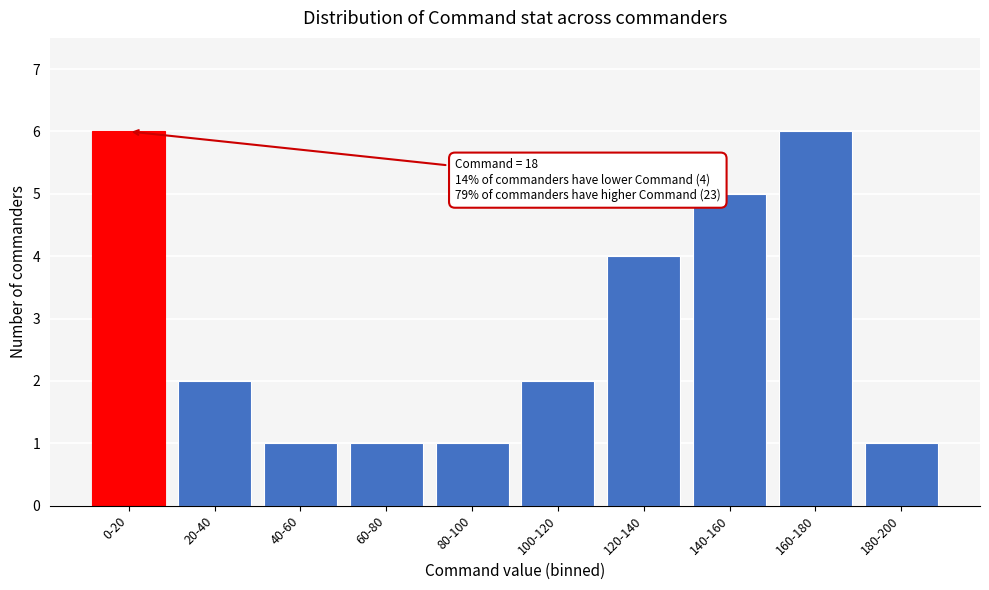

Reading left to right, list all the values displayed in this chart.

0-20=6	20-40=2	40-60=1	60-80=1	80-100=1	100-120=2	120-140=4	140-160=5	160-180=6	180-200=1